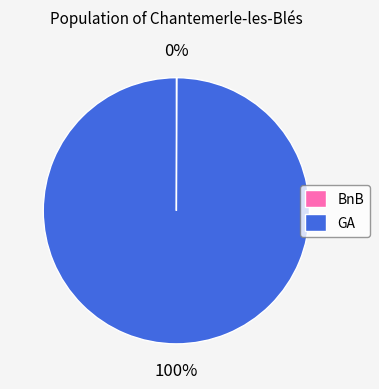

Is it true that GA is 100% of the pie?

True